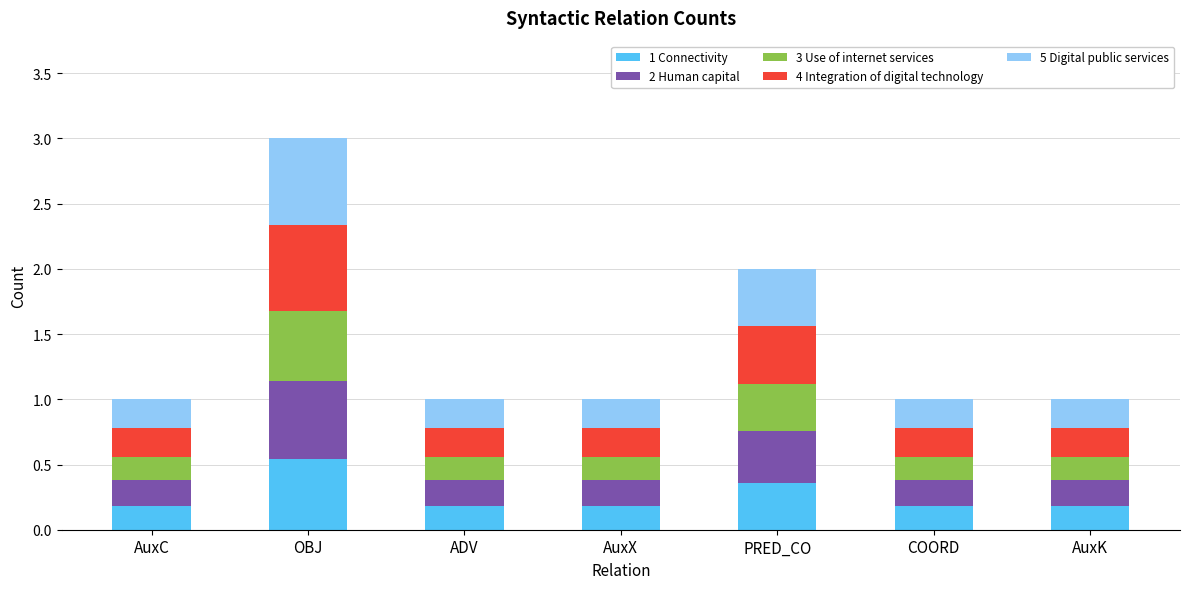

Does the chart contain any negative values?

No